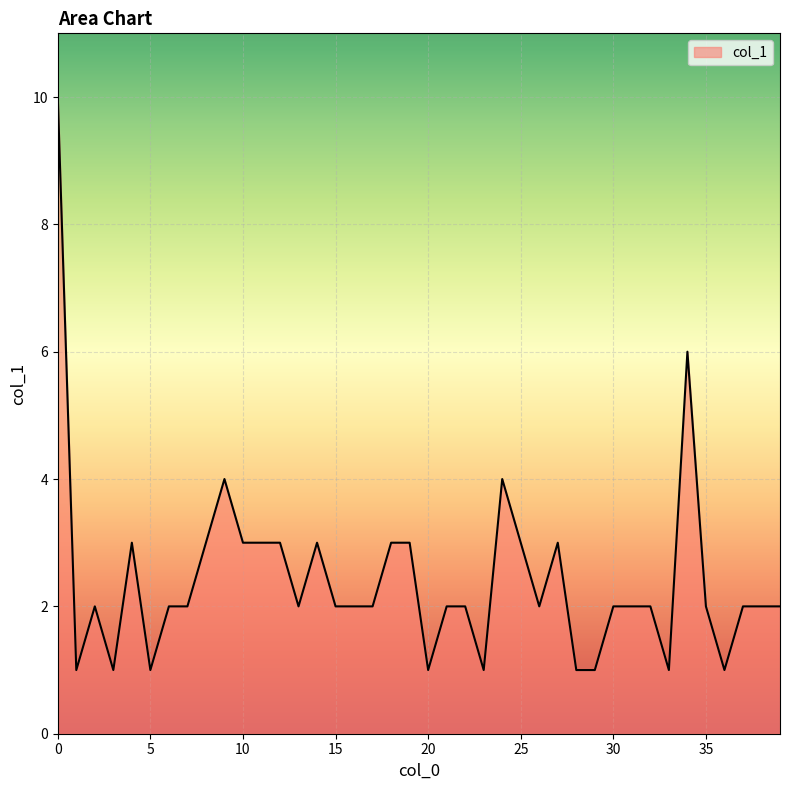

Reading left to right, what are all the values shown in this chart?

10	1	2	1	3	1	2	2	3	4	3	3	3	2	3	2	2	2	3	3	1	2	2	1	4	3	2	3	1	1	2	2	2	1	6	2	1	2	2	2